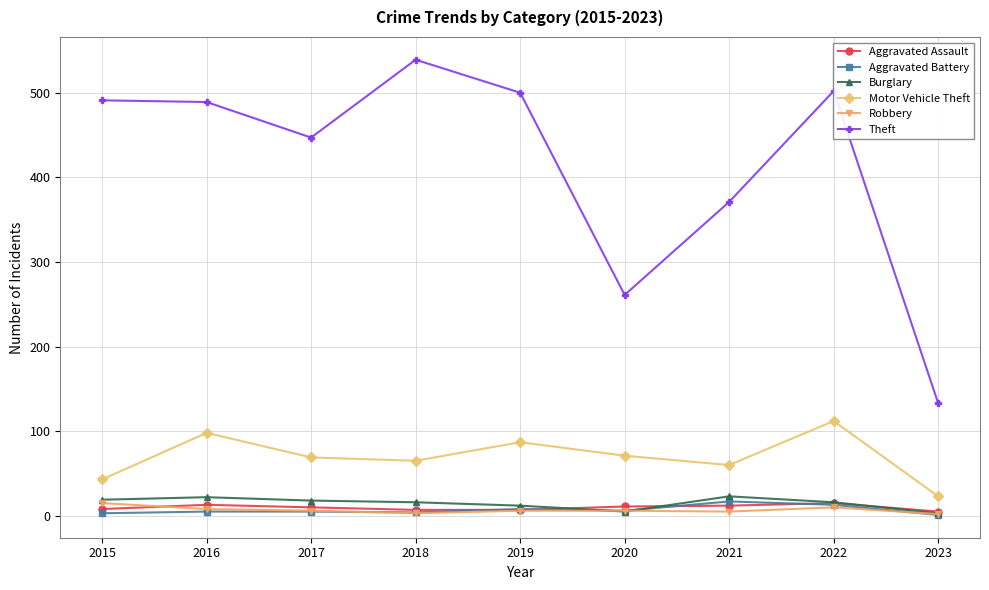

True or false: Burglary and Theft cross at least once.

False